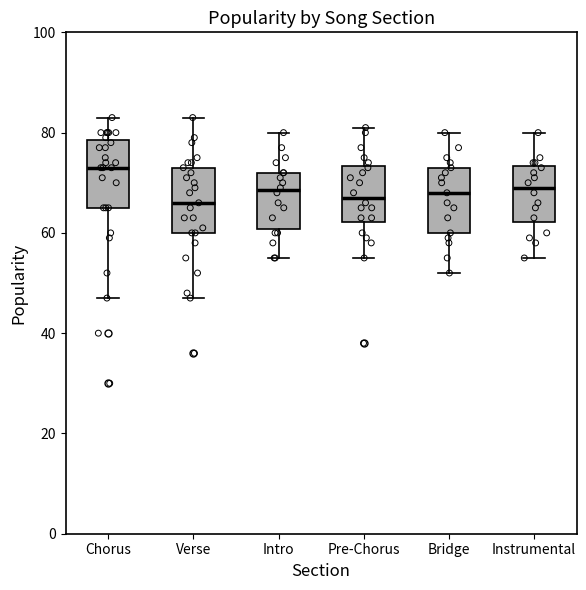

Reading left to right, transcribe this box plot: for each box, give where its median line is, the range the box spans, and where its two whiskers end, as read against the y-axis. The values are not printed on the chart, so give them approximately, as read against the axis.

Chorus: median 74, box 66 to 78, whiskers 48 to 84
Verse: median 66, box 60 to 74, whiskers 48 to 84
Intro: median 68, box 60 to 72, whiskers 56 to 80
Pre-Chorus: median 68, box 62 to 74, whiskers 56 to 82
Bridge: median 68, box 60 to 74, whiskers 52 to 80
Instrumental: median 70, box 62 to 74, whiskers 56 to 80